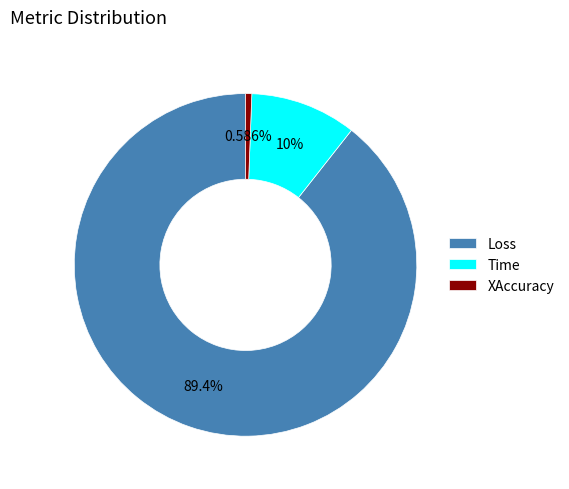

To the nearest percent, what percentage of the pie is Time?

10%